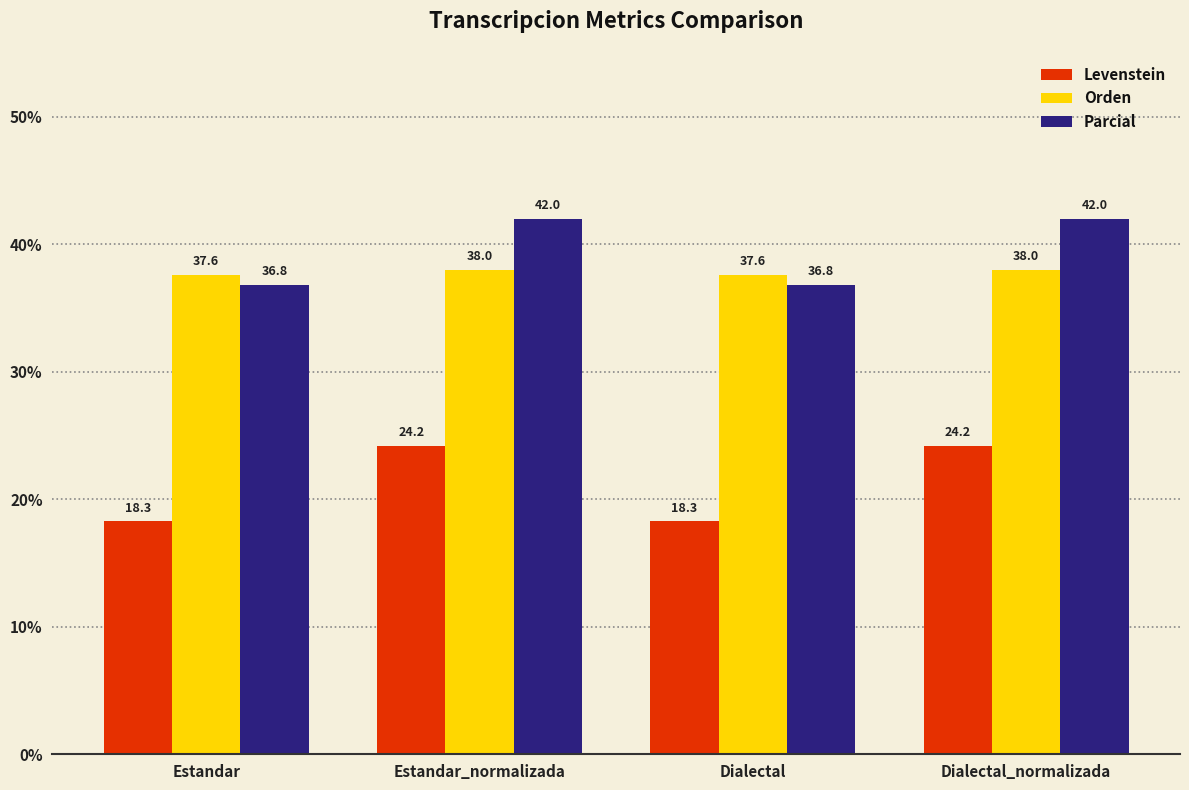

The Orden series shows 38.0 at Dialectal_normalizada. True or false?

True